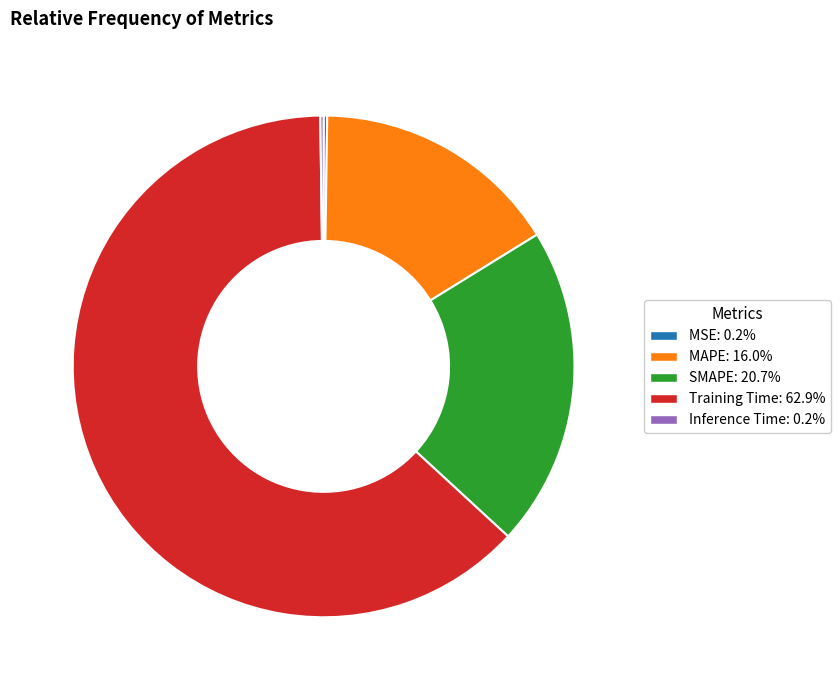

Is the sum of MAPE: 16.0% and SMAPE: 20.7% greater than half?

No